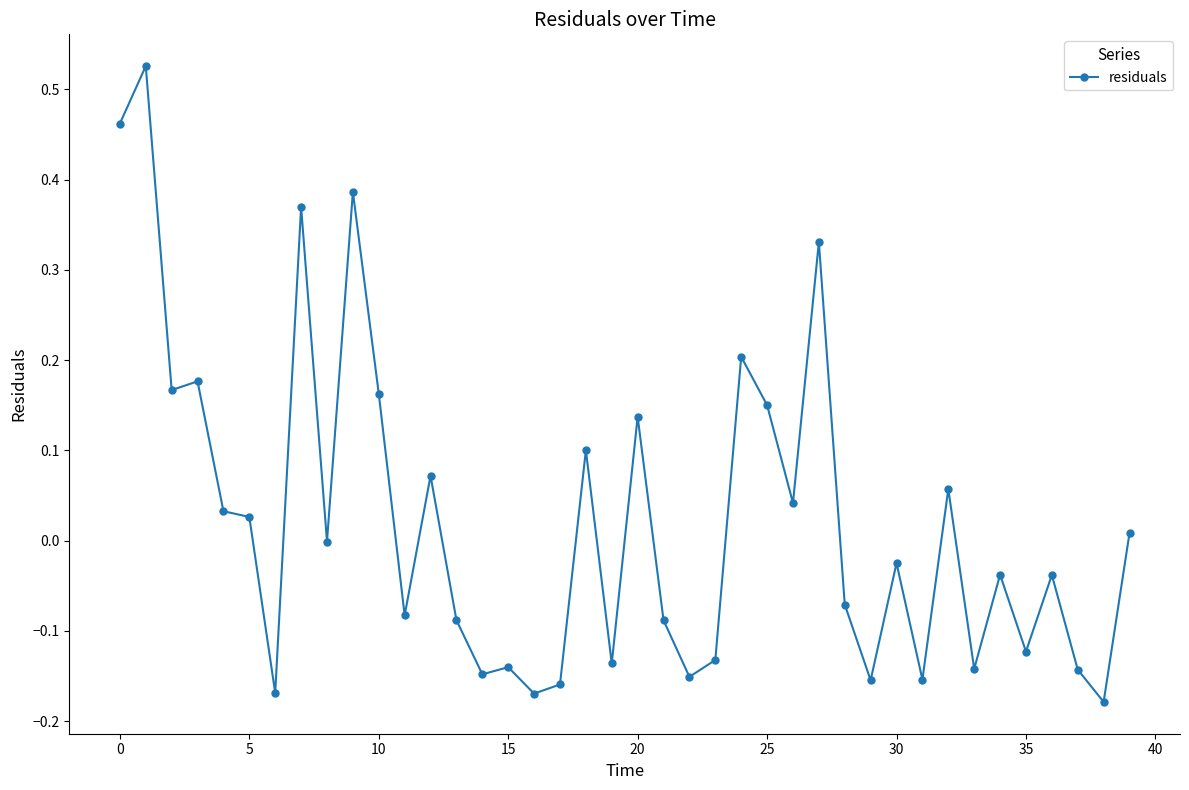

What is the difference between the second highest and second lowest values?

0.6